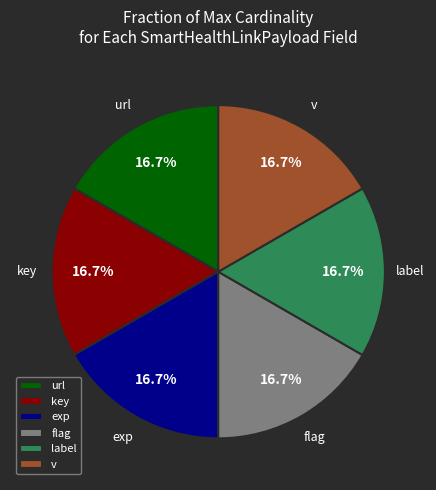

Is there a majority slice in this chart?

No